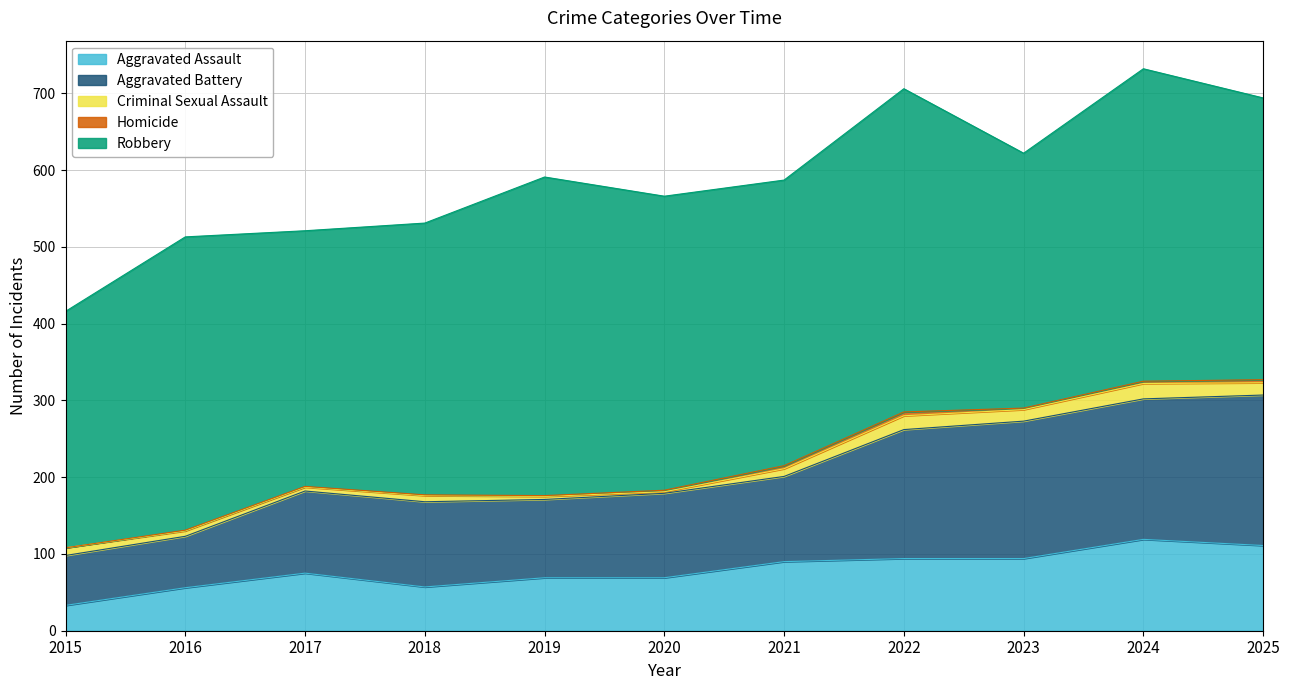

What is the greatest value displayed?

421